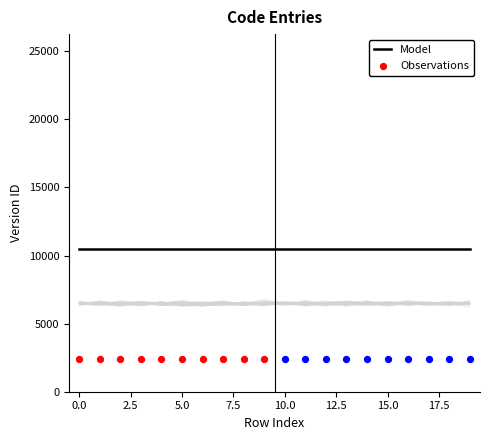

What is the total value across all series at 5?

12943